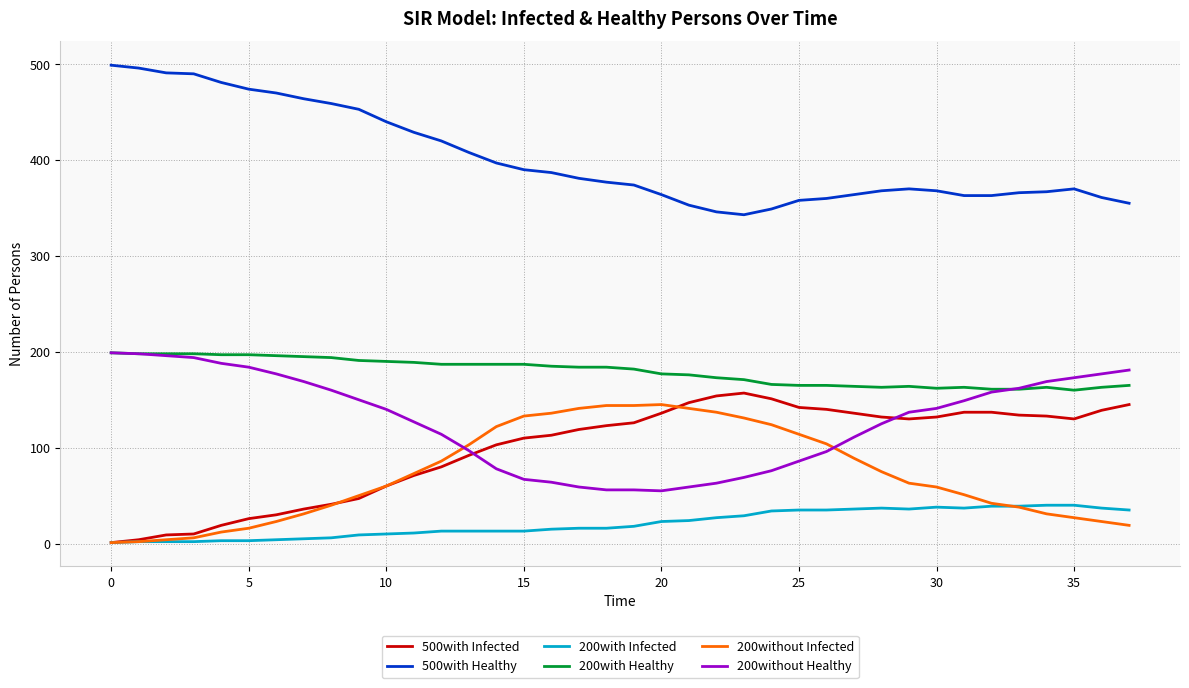

What is the greatest value displayed?

499